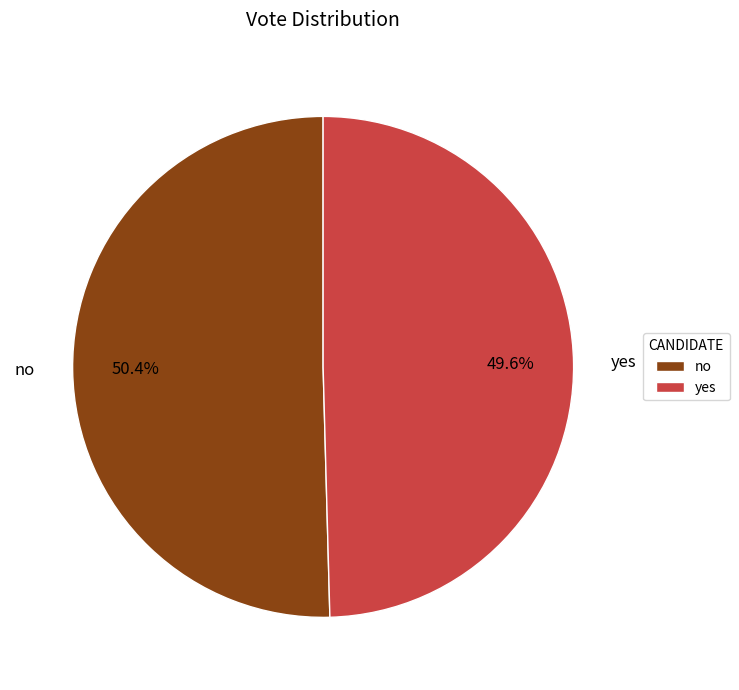

To the nearest percent, what percentage of the pie is no?

50%